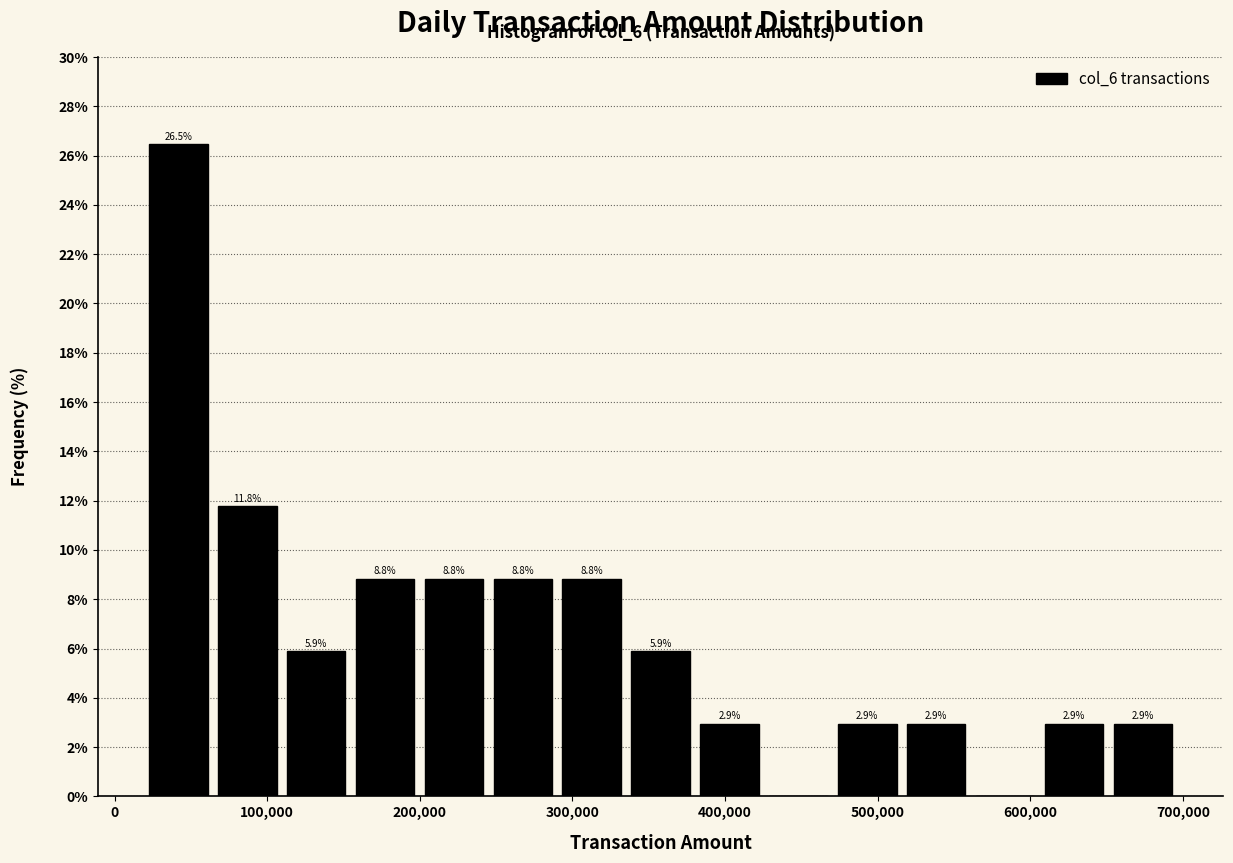

Which range on the x-axis has the tallest bar?

20000 to 60000